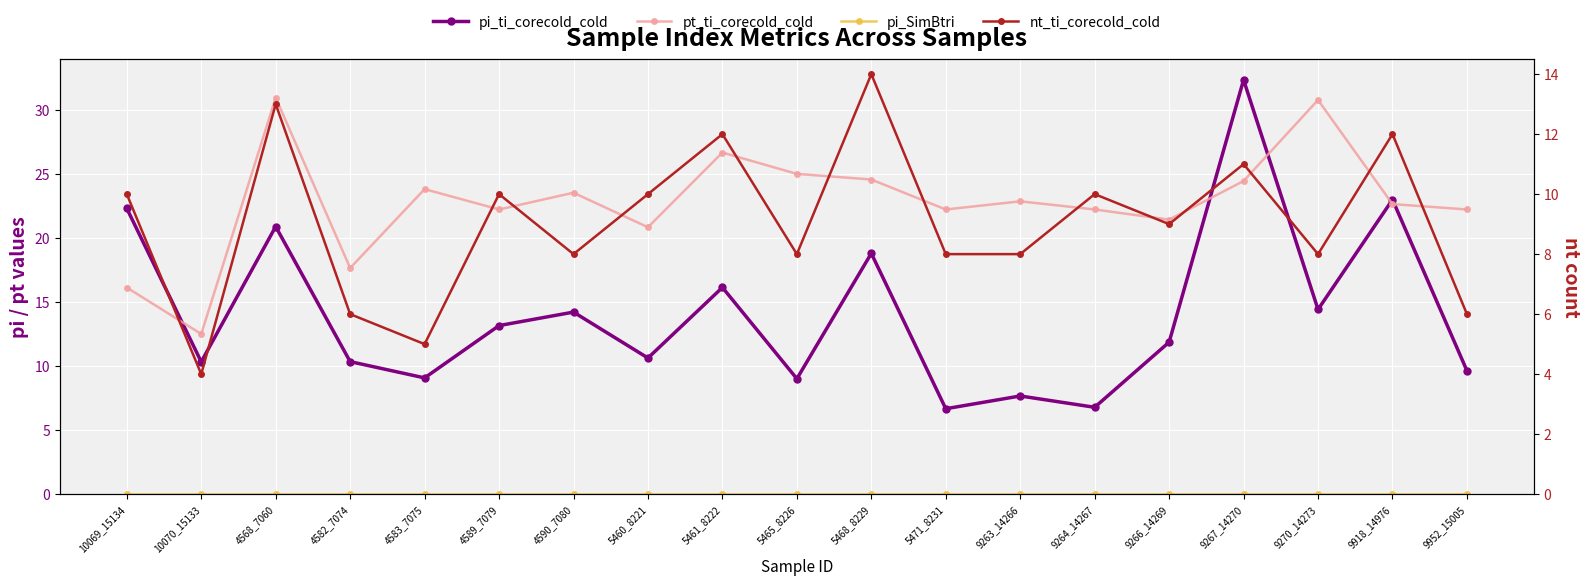

What value does the pt_ti_corecold_cold series have at 4589_7079?

22.2